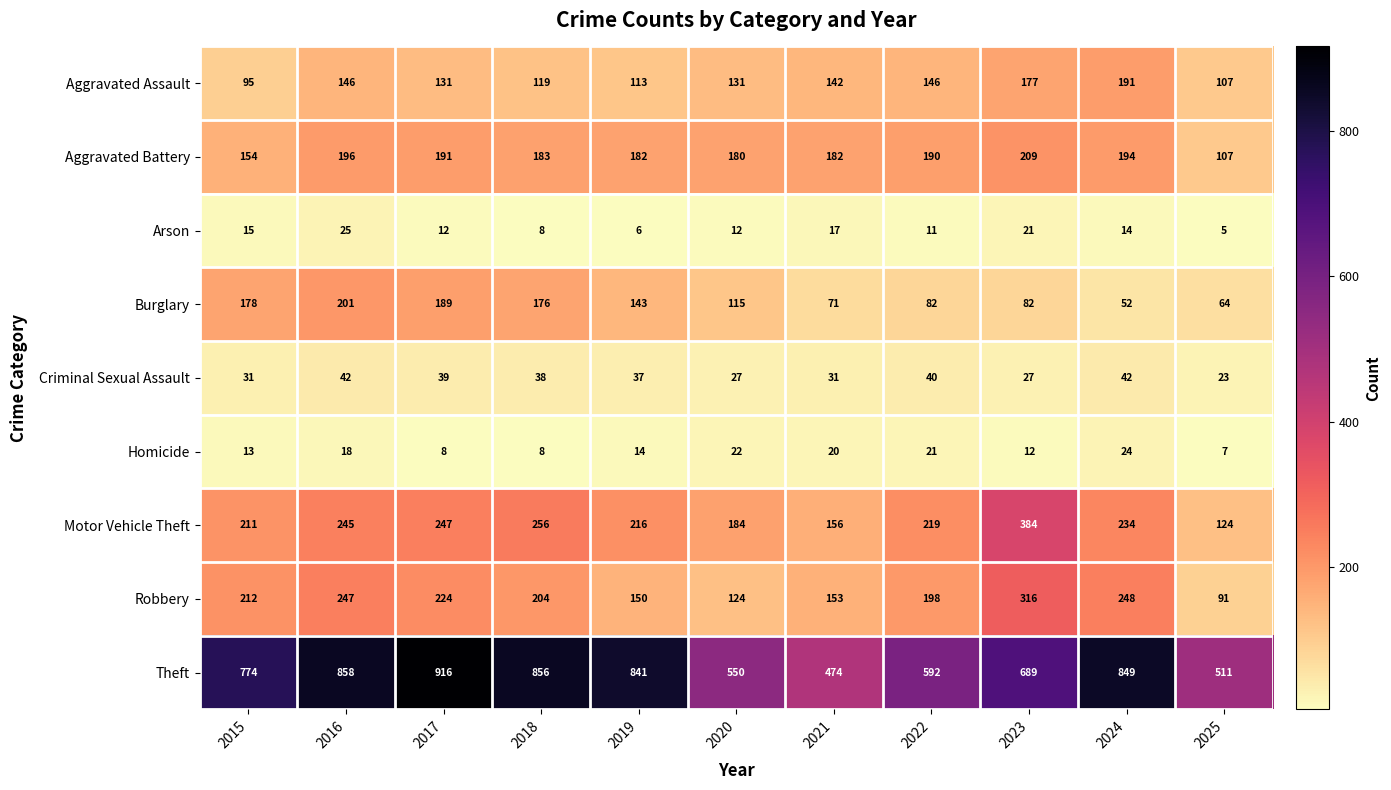

What is the total value across all series at 2020?

1345